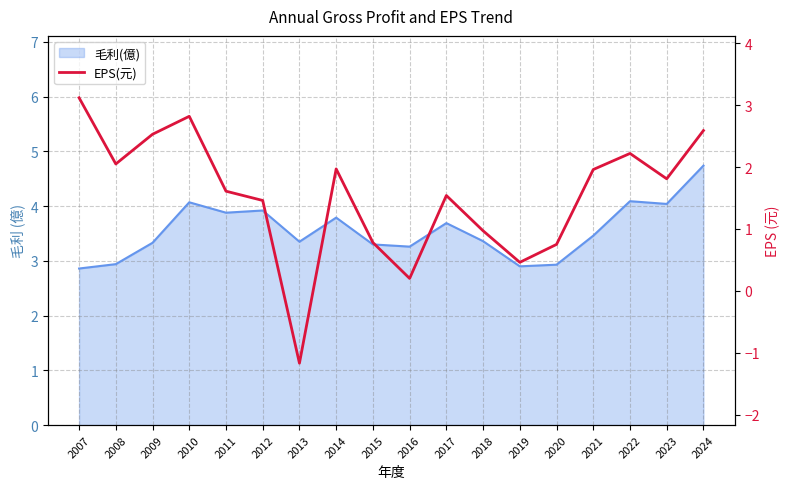

Reading right to left, extract all data points from this chart.

2.6	1.8	2.2	2.0	0.8	0.5	1.0	1.5	0.2	0.8	2.0	-1.2	1.5	1.6	2.8	2.5	2.0	3.1